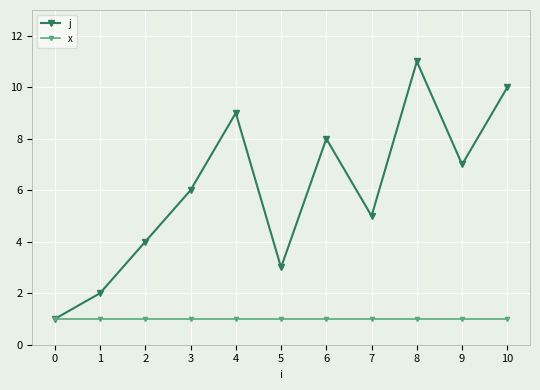

What is the maximum value shown in the chart?

11